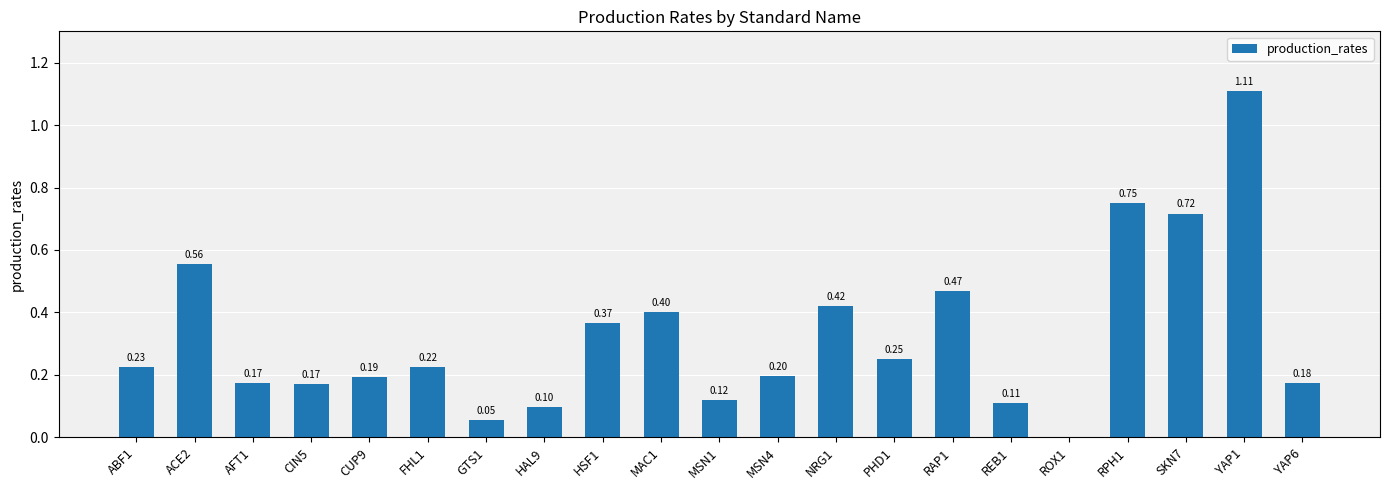

What is the sum of the values at ABF1 and YAP1?

1.3